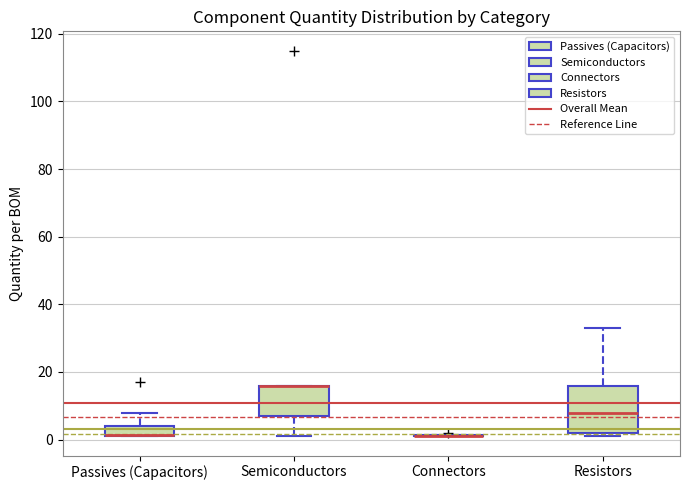

Reading left to right, read every box against the y-axis: the position of its median line, the range the box covers, and the ends of its whiskers. The values are not printed on the chart, so give them approximately, as read against the axis.

Passives (Capacitors): median 2 (drawn on the box's lower edge), box 2 to 4, whiskers 2 to 8
Semiconductors: median 16 (drawn on the box's upper edge), box 8 to 16, whiskers 2 to 16
Connectors: box collapsed to a line at 2, whiskers 2 to 2
Resistors: median 8, box 2 to 16, whiskers 2 (just below the box's lower edge) to 34